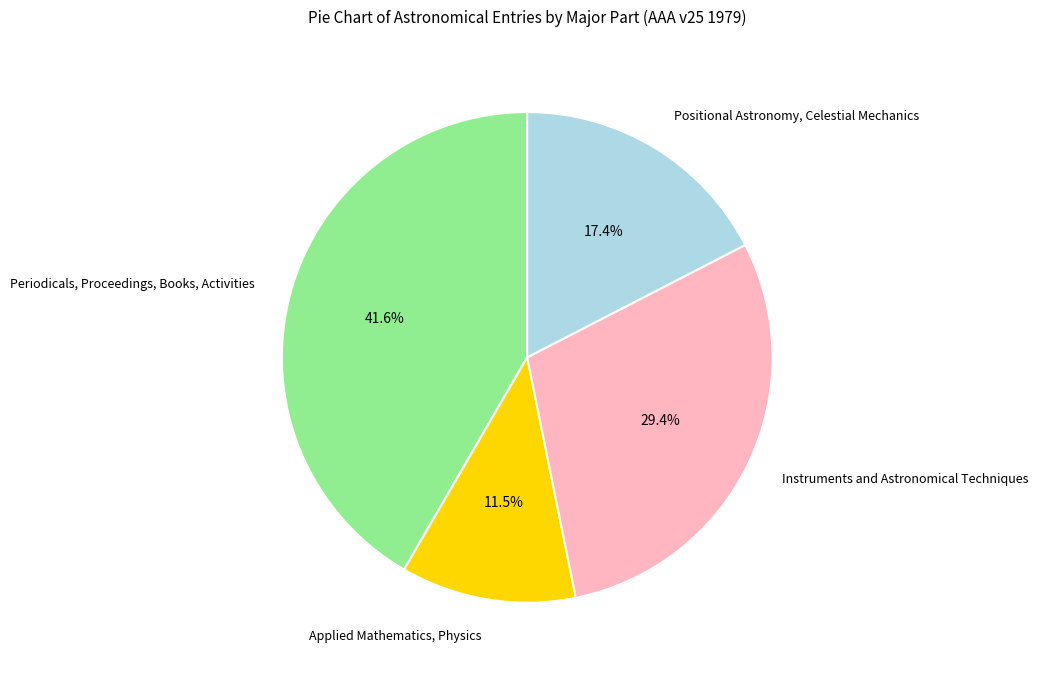

Count the number of slices in the pie.

4